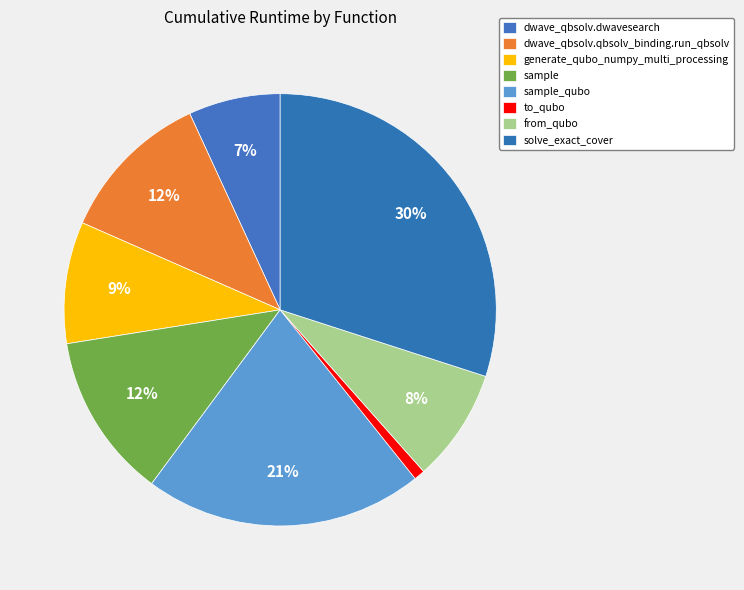

What percentage is NOT represented by generate_qubo_numpy_multi_processing?

90.9%